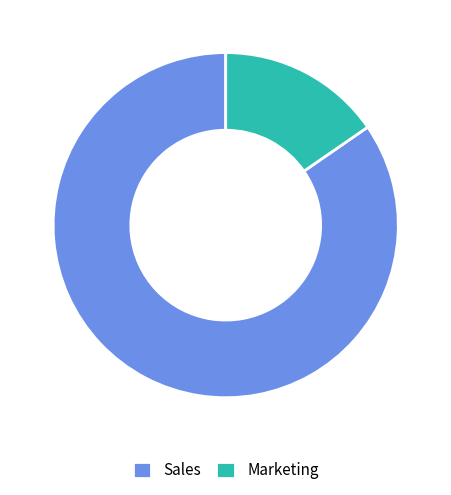

True or false: Sales accounts for 85% of the total.

True